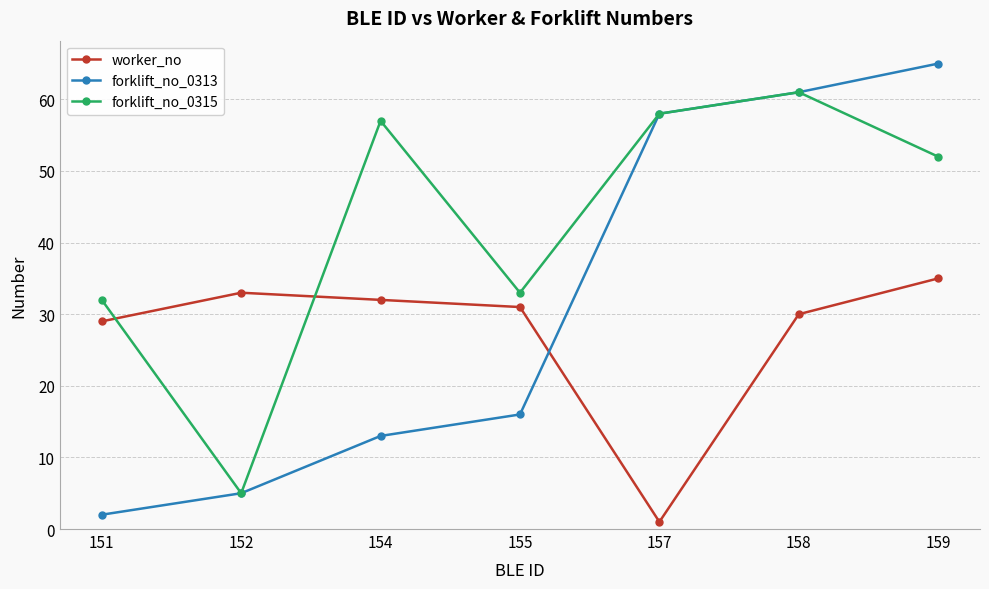

What is the value of the forklift_no_0313 point at the 2nd from the left?

5